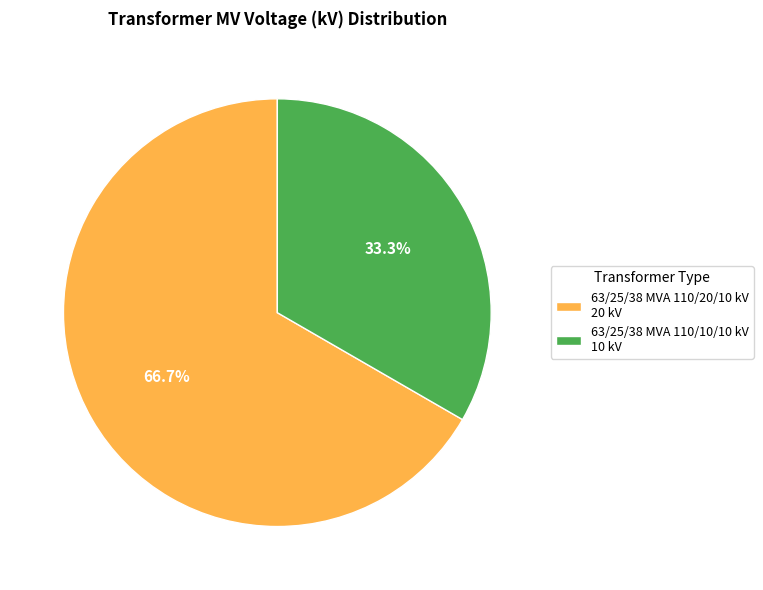

What percentage is NOT represented by 63/25/38 MVA 110/20/10 kV?

33.3%